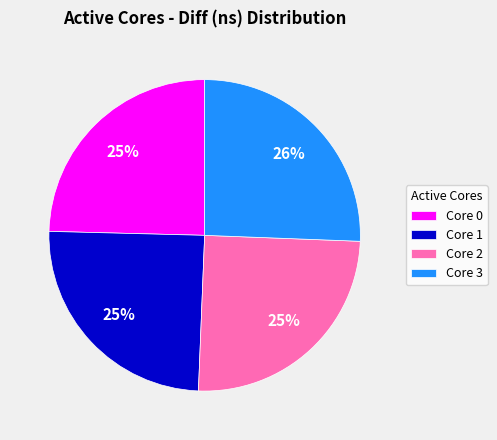

Is it true that Core 0 is 25% of the pie?

True